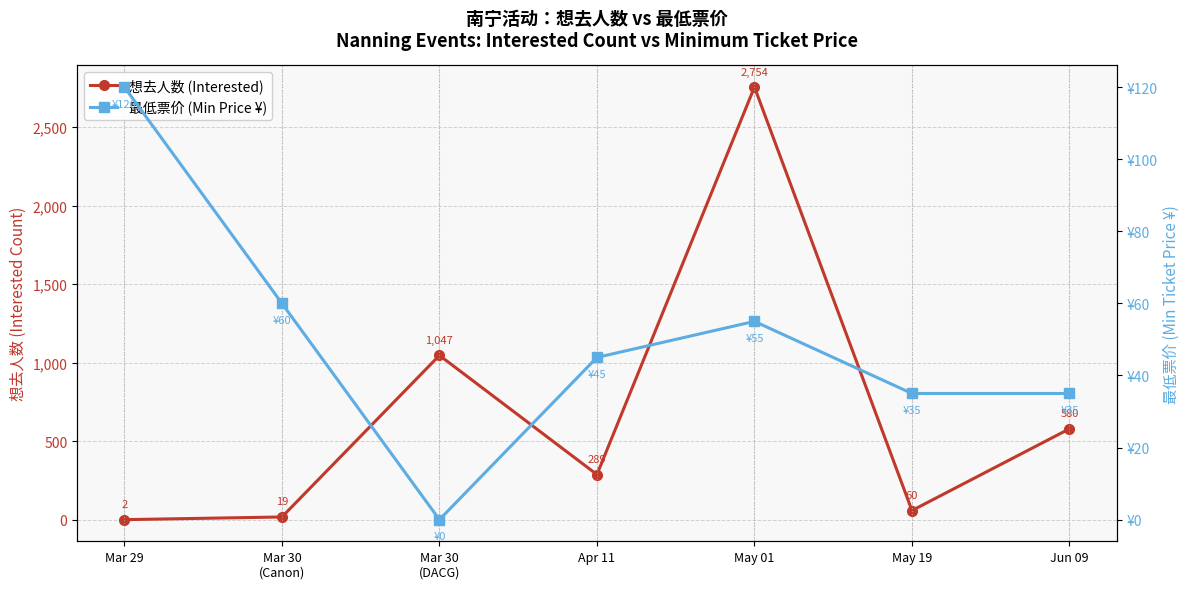

What is the difference between the maximum and minimum values in the 想去人数 (Interested) series?

2752